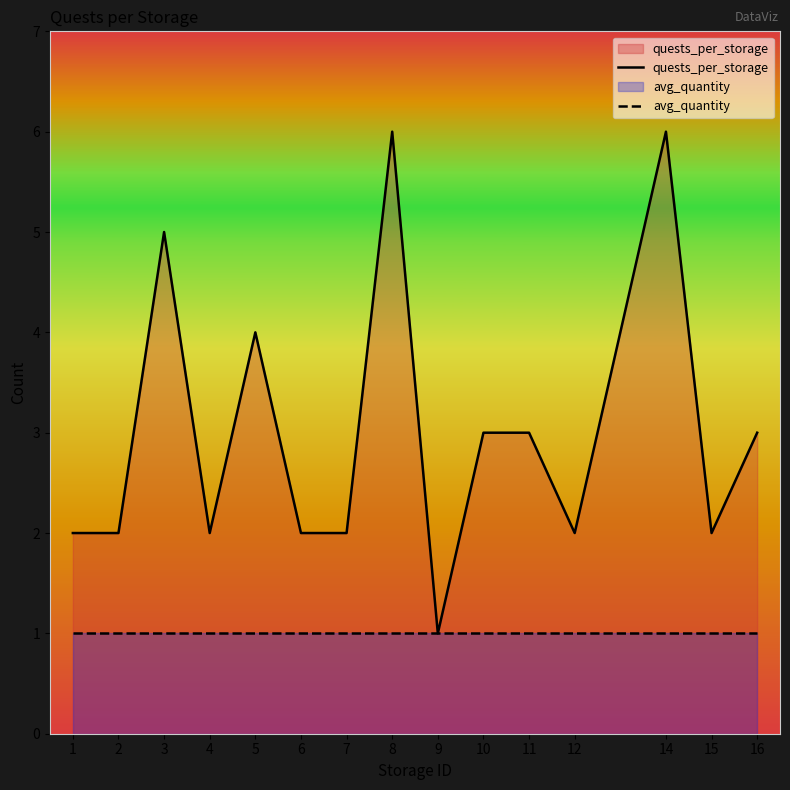

Which series has the largest total across all categories?

quests_per_storage